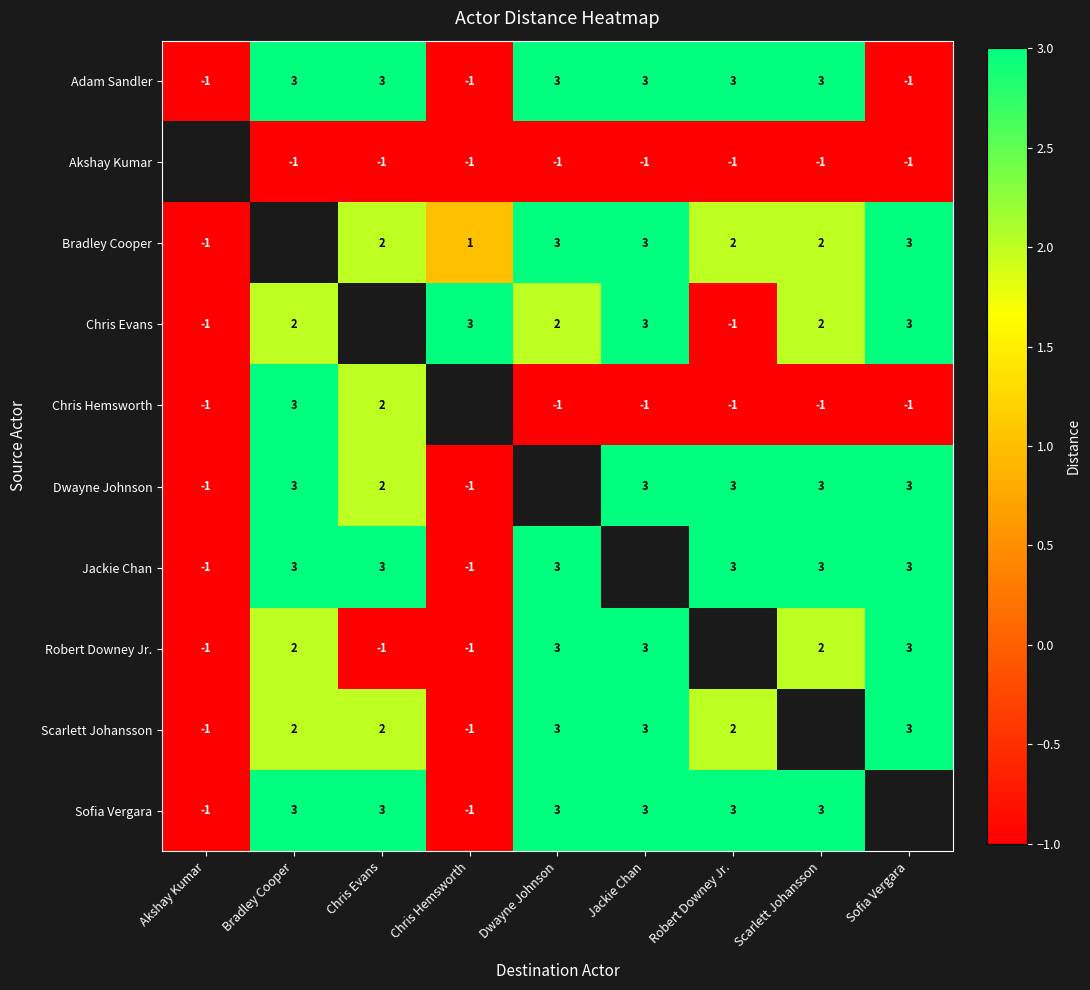

True or false: Sofia Vergara has a value of 2 at Robert Downey Jr..

False